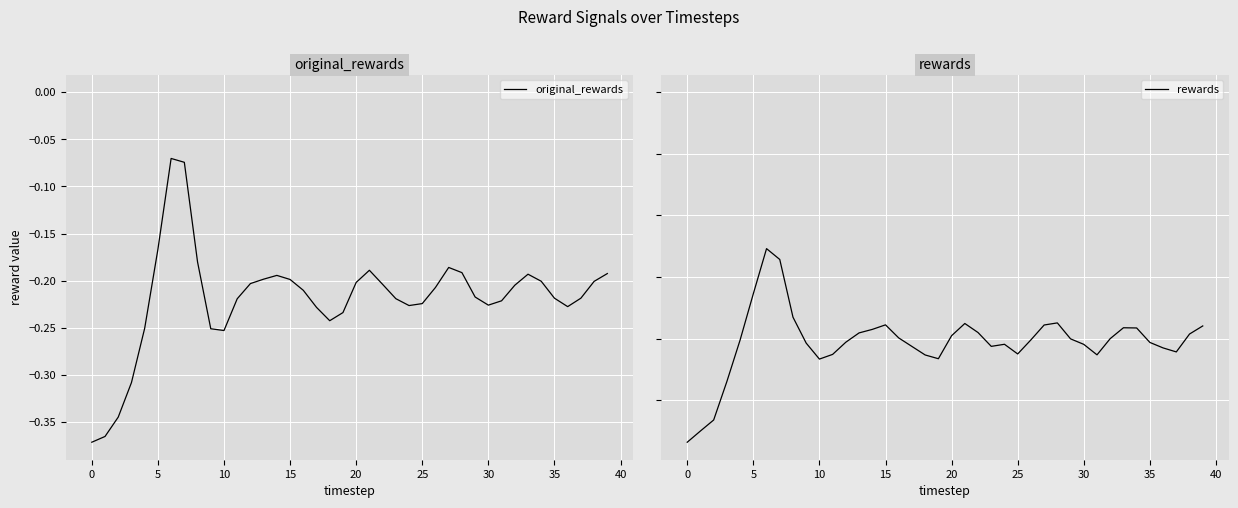

What is the difference between the second highest and second lowest values in the rewards series?

1.4